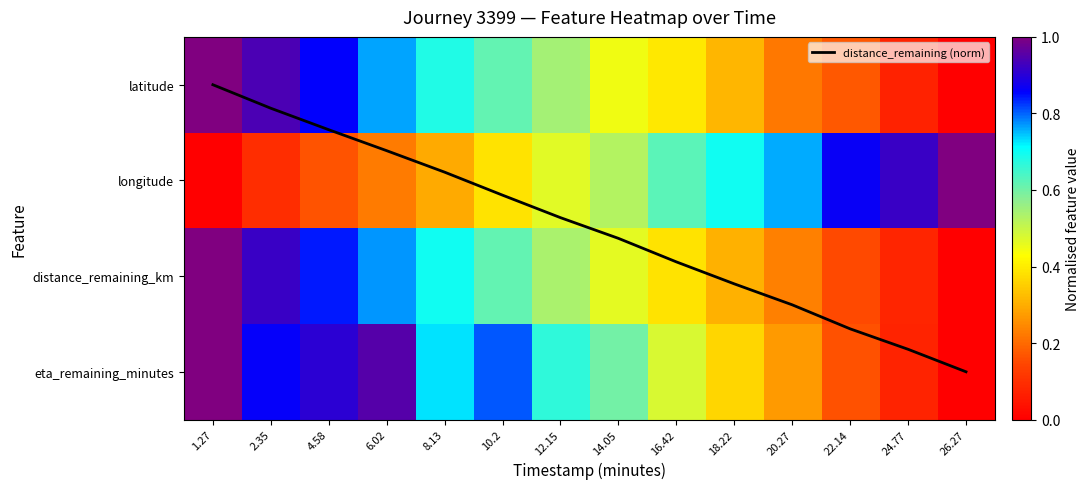

At which label is longitude closest to 0?

1.27